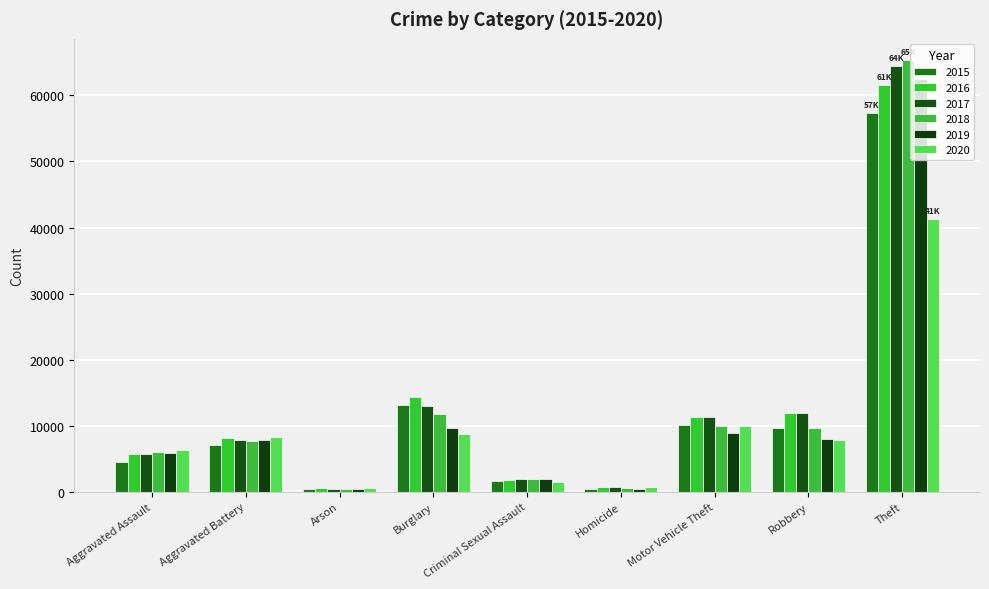

True or false: 2017 has a value of 672 at Homicide.

True